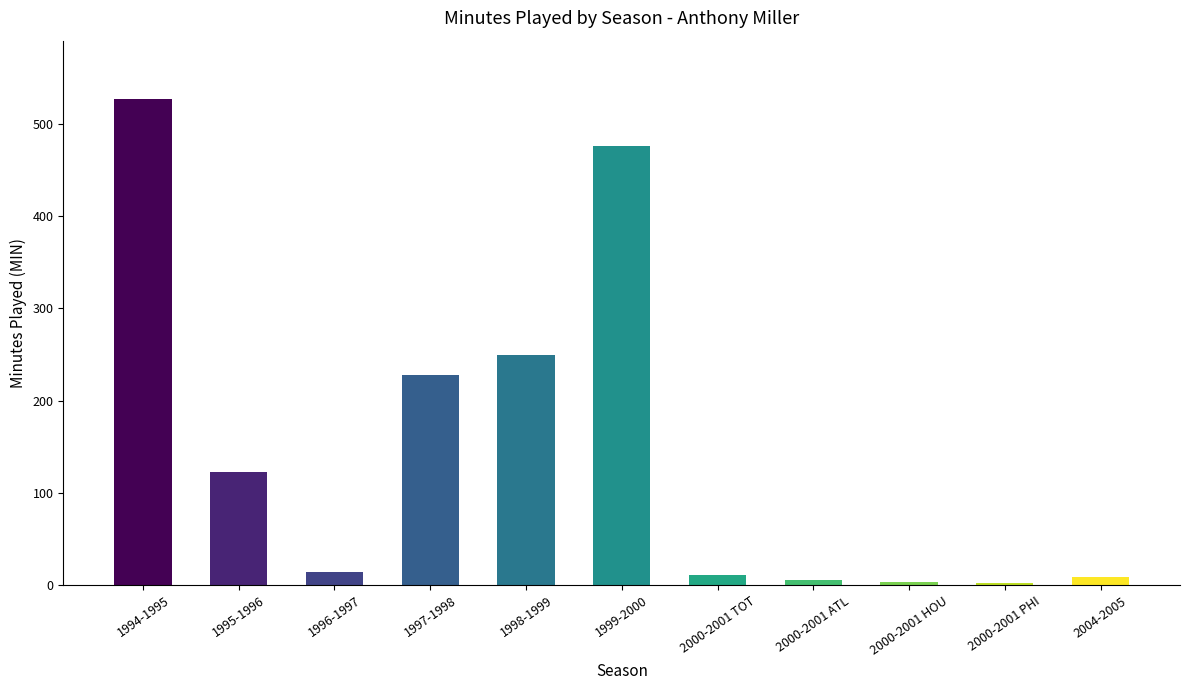

At which label does the data first exceed 14?

1994-1995